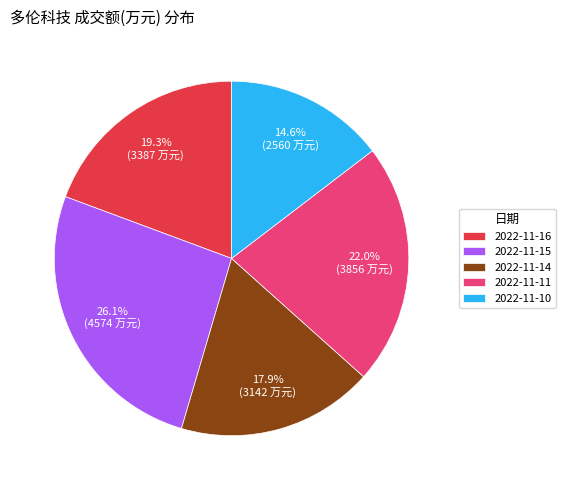

To the nearest percent, what percentage of the pie is 2022-11-15?

26%